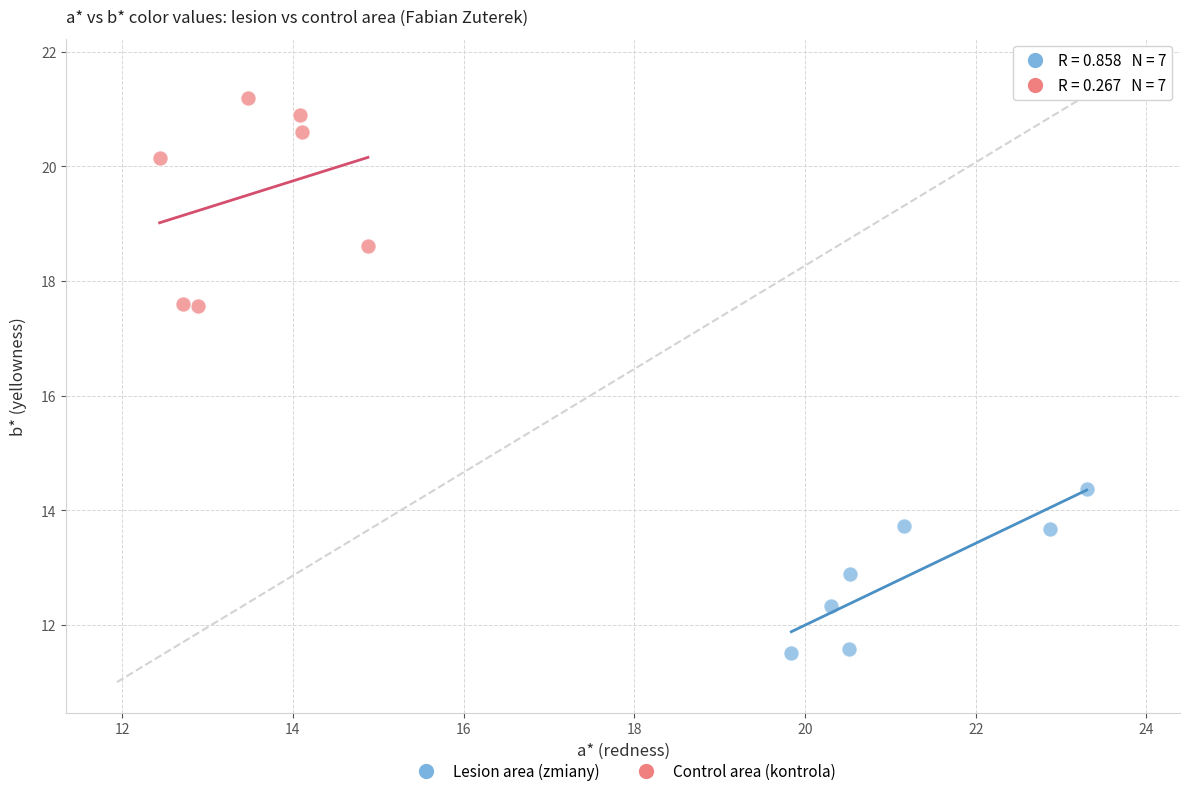

Which series contains the highest Y value?

Control area (kontrola)